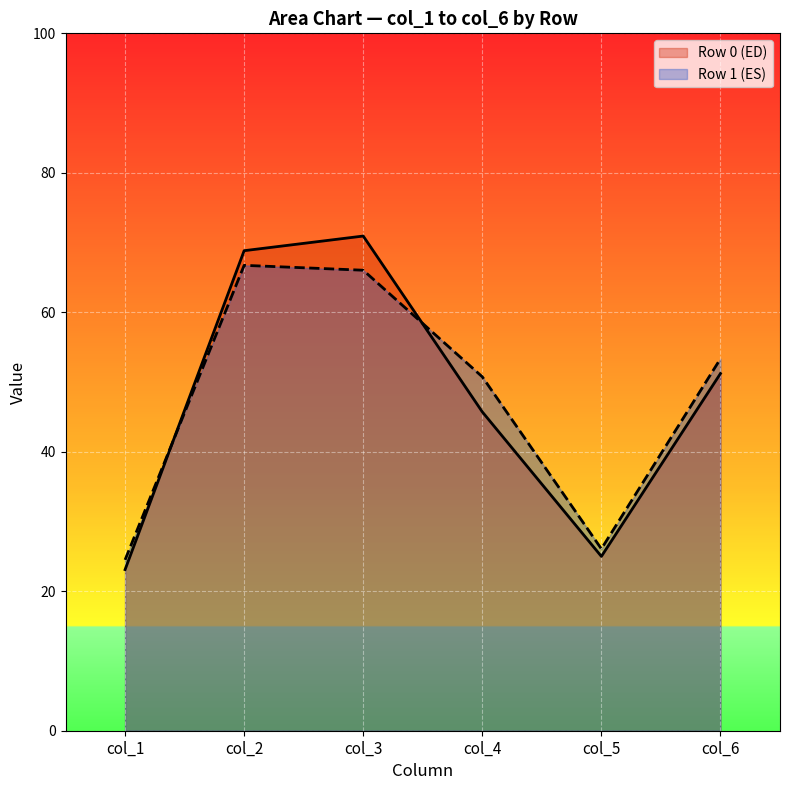

Between Row 0 and Row 1, which is larger?

Row 1